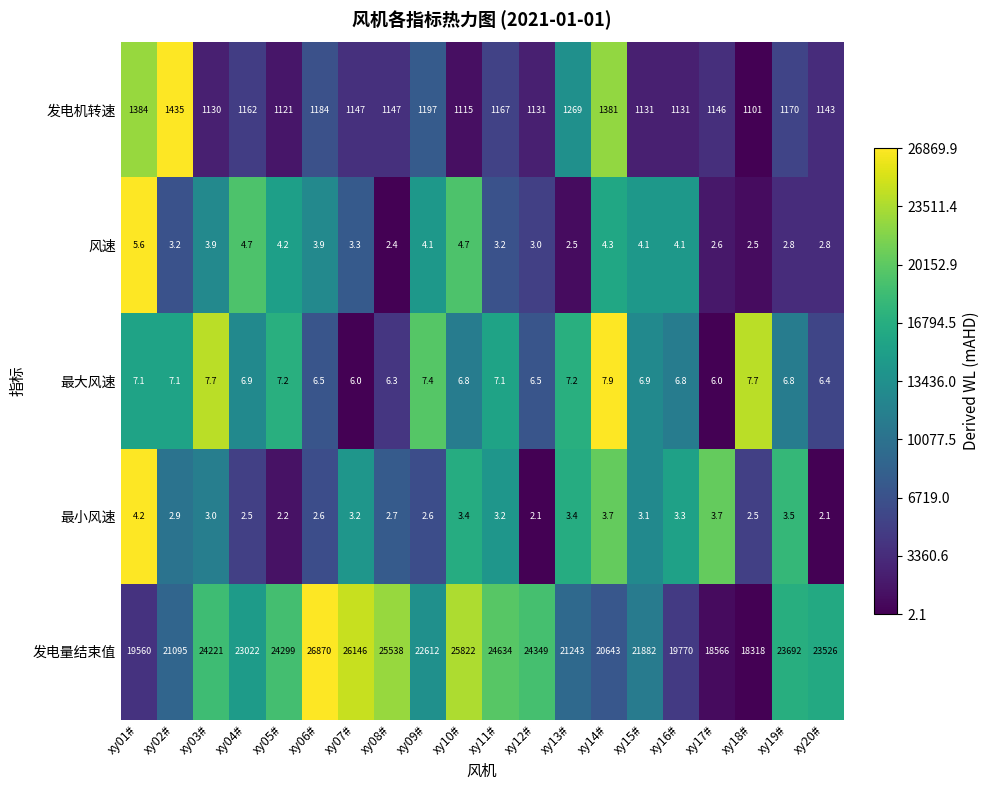

Which category has the highest value in the 发电机转速 series?

xy02#